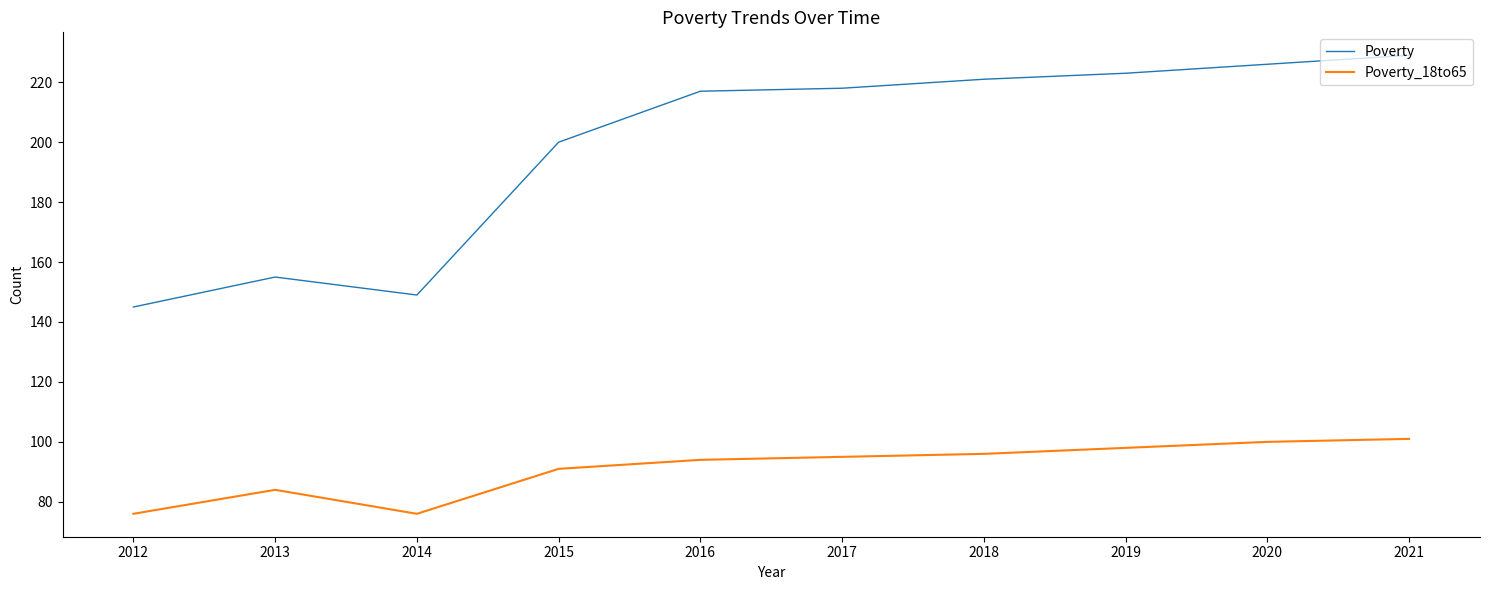

What is the difference between the second highest and second lowest values in the Poverty_18to65 series?

24